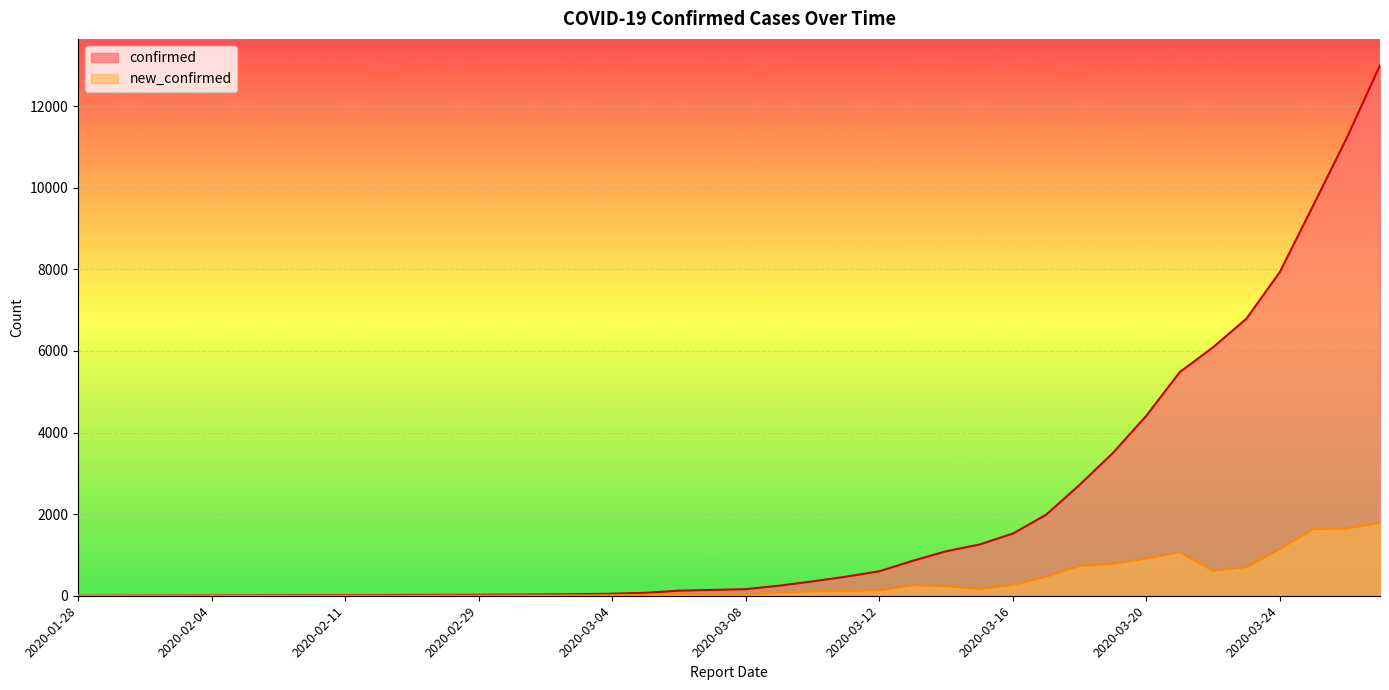

At which category is the sum across all series the highest?

2020-03-27